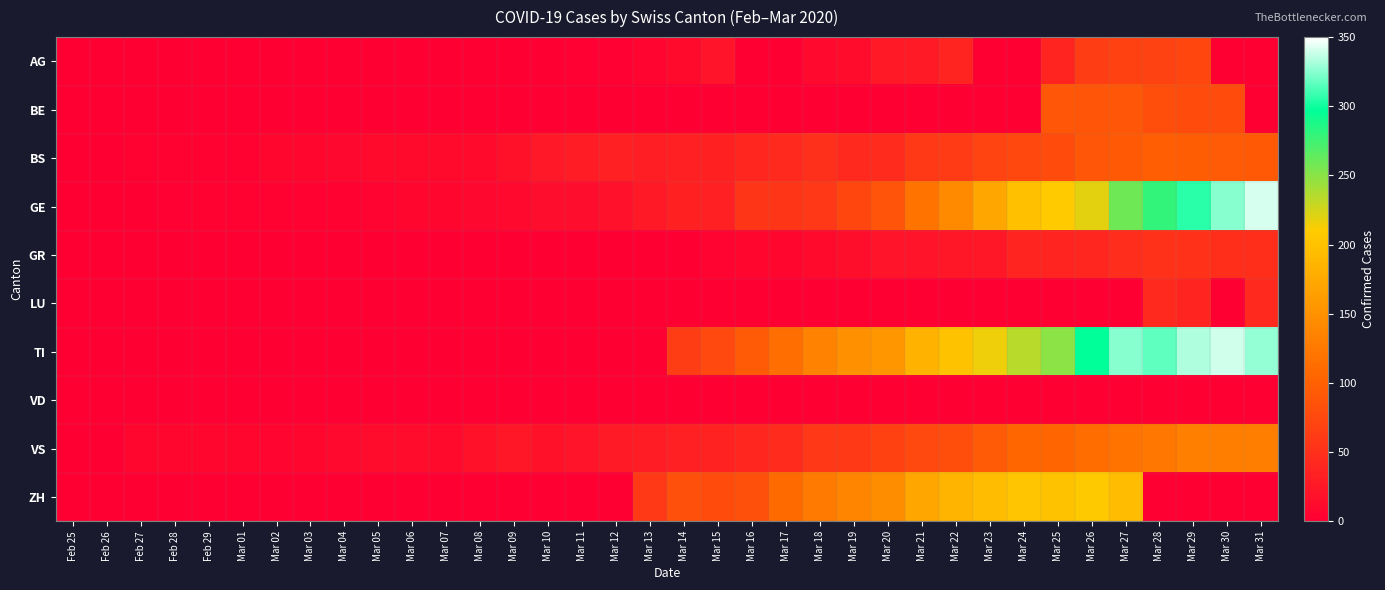

How many categories are shown in the chart?

36